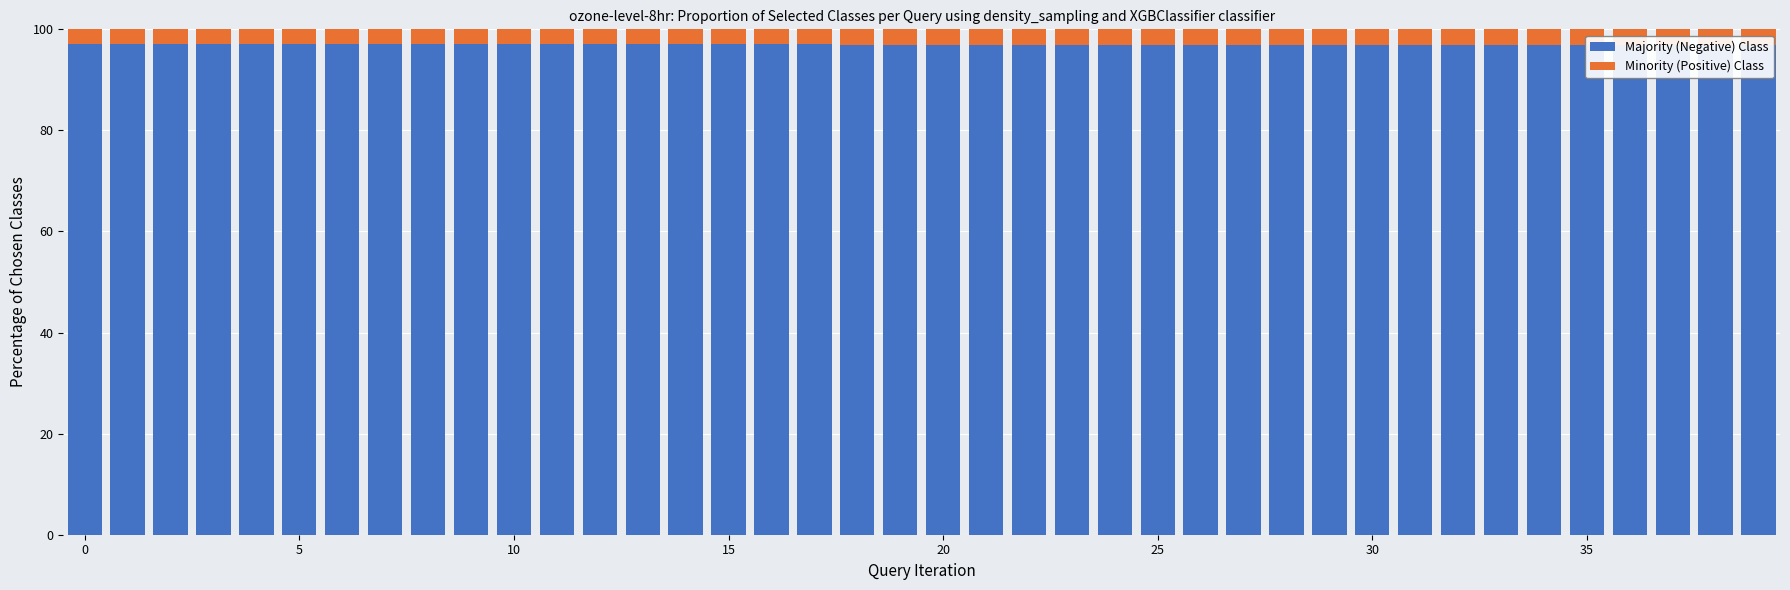

What is the difference between the highest and lowest values at 37?

94.0